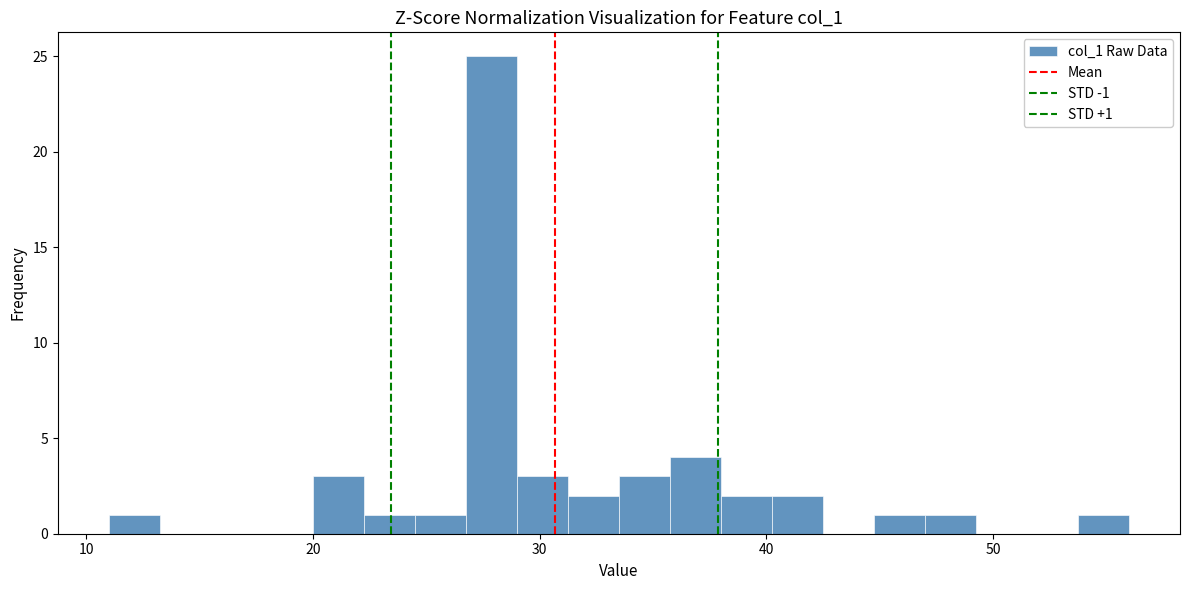

Read against the x-axis, roughly where is the centre of the tallest bar?

28